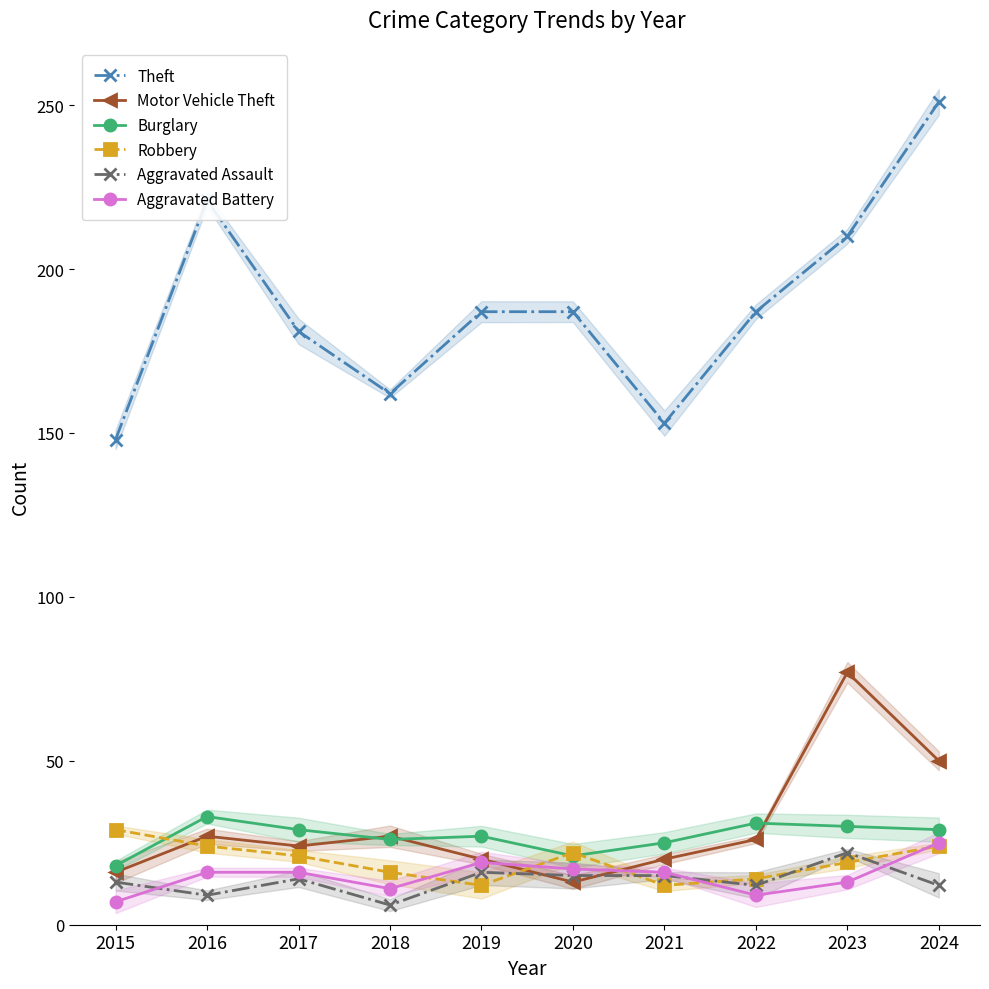

Reading left to right, transcribe all the data shown in this chart.

Theft: 2015=148	2016=221	2017=181	2018=162	2019=187	2020=187	2021=153	2022=187	2023=210	2024=251
Motor Vehicle Theft: 2015=16	2016=27	2017=24	2018=27	2019=20	2020=13	2021=20	2022=26	2023=77	2024=50
Burglary: 2015=18	2016=33	2017=29	2018=26	2019=27	2020=21	2021=25	2022=31	2023=30	2024=29
Robbery: 2015=29	2016=24	2017=21	2018=16	2019=12	2020=22	2021=12	2022=14	2023=19	2024=24
Aggravated Assault: 2015=13	2016=9	2017=14	2018=6	2019=16	2020=15	2021=15	2022=12	2023=22	2024=12
Aggravated Battery: 2015=7	2016=16	2017=16	2018=11	2019=19	2020=17	2021=16	2022=9	2023=13	2024=25